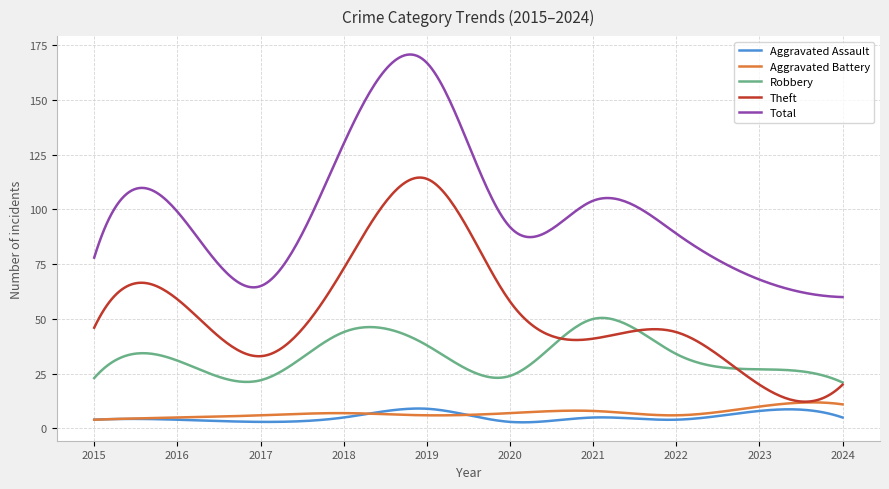

What is the maximum value shown in the chart?

170.8